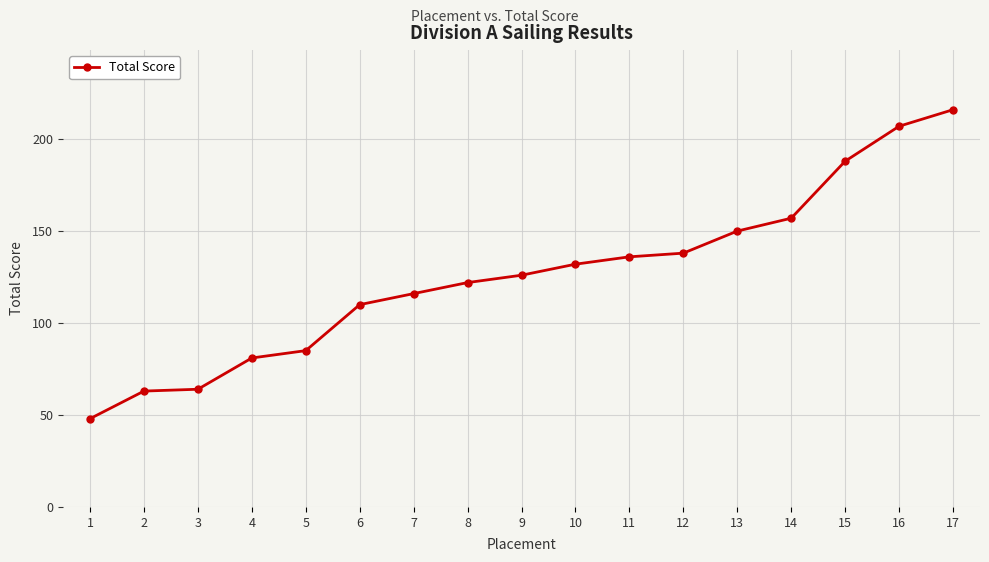

How many data points does each series have?

17